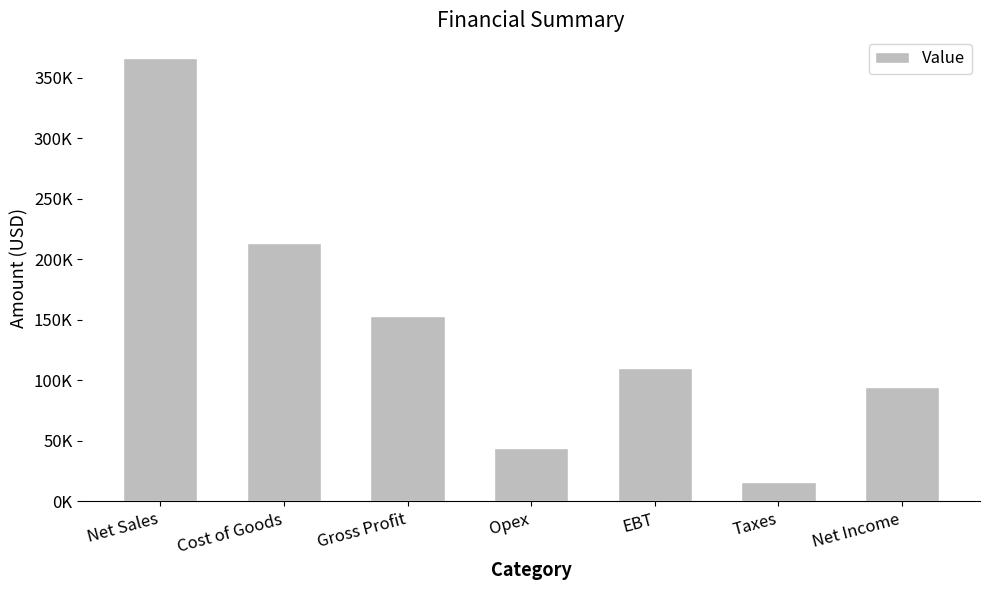

Where does the data first go above 110526?

Net Sales